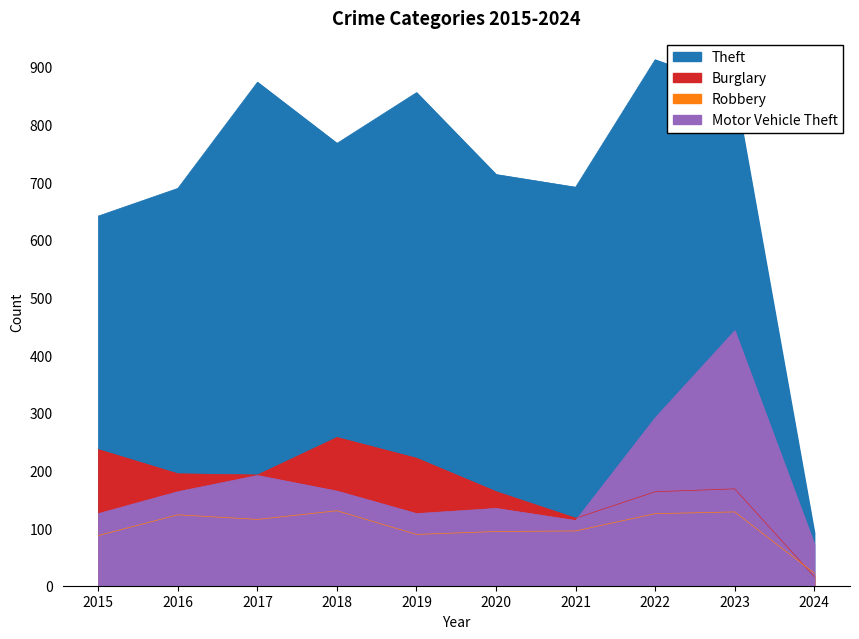

How many lines are shown in the chart?

4